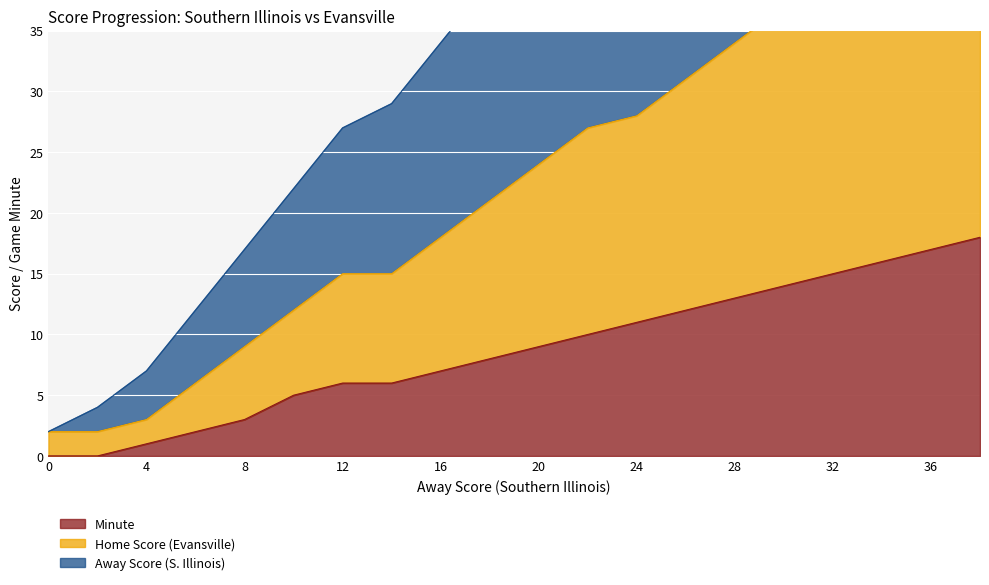

What is the maximum value shown in the chart?

85